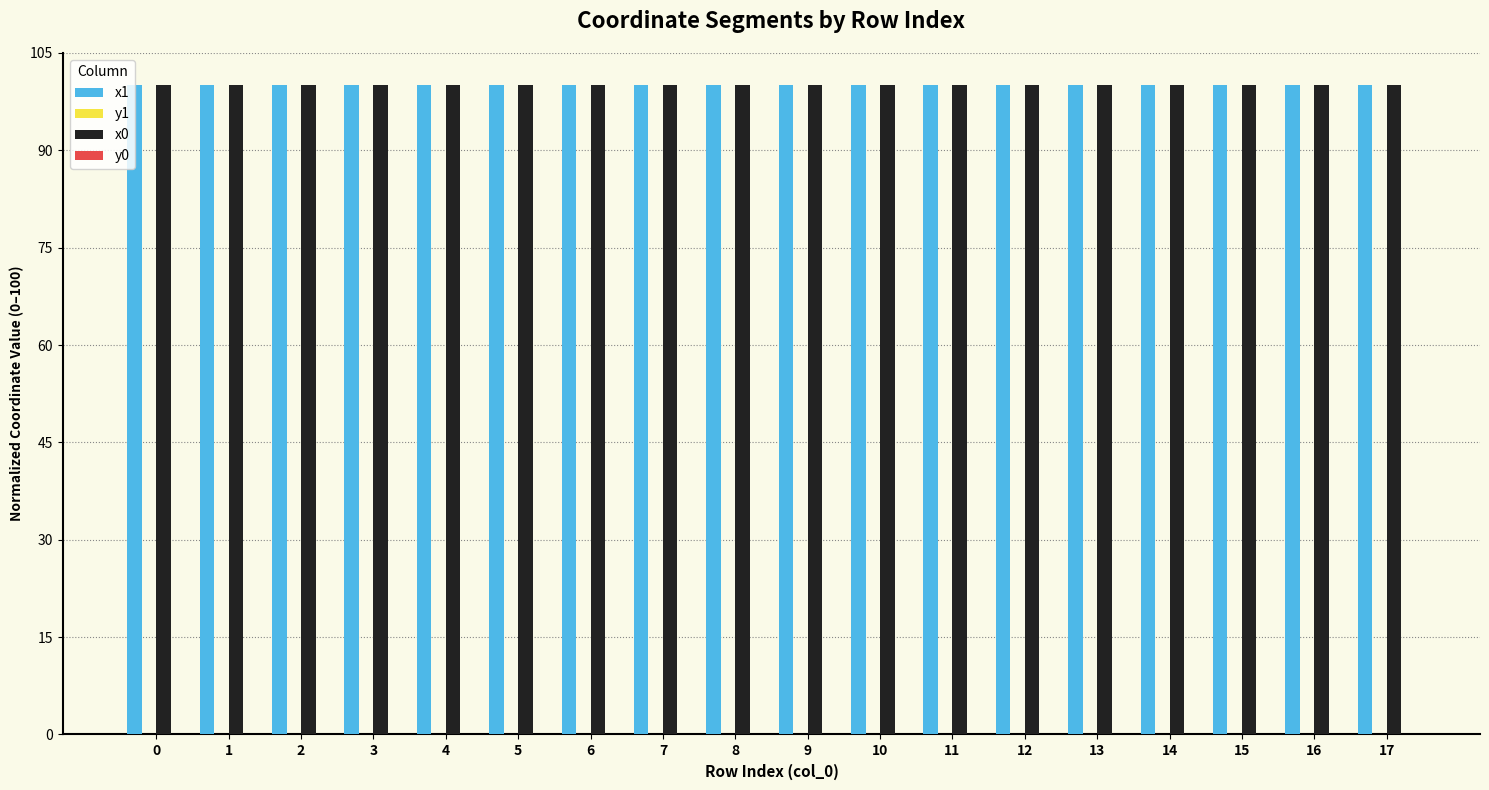

How many groups of bars are there?

18